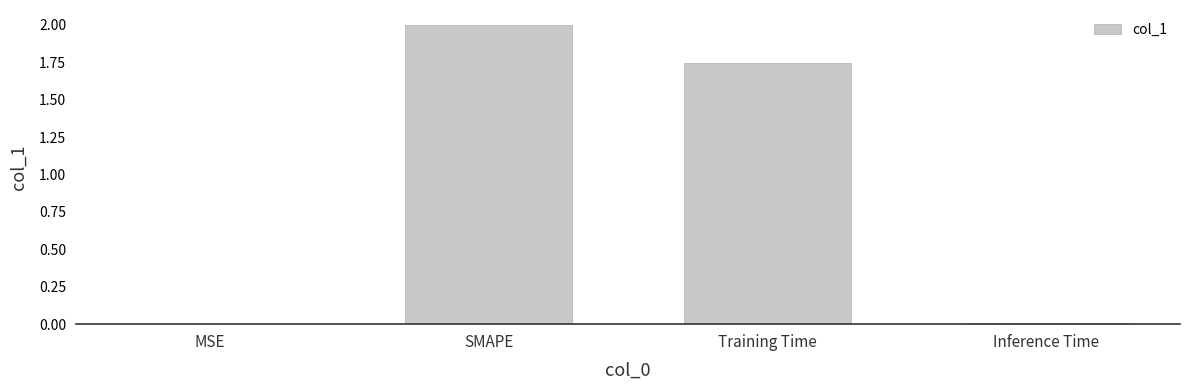

At which category does the chart reach its peak across all series?

SMAPE